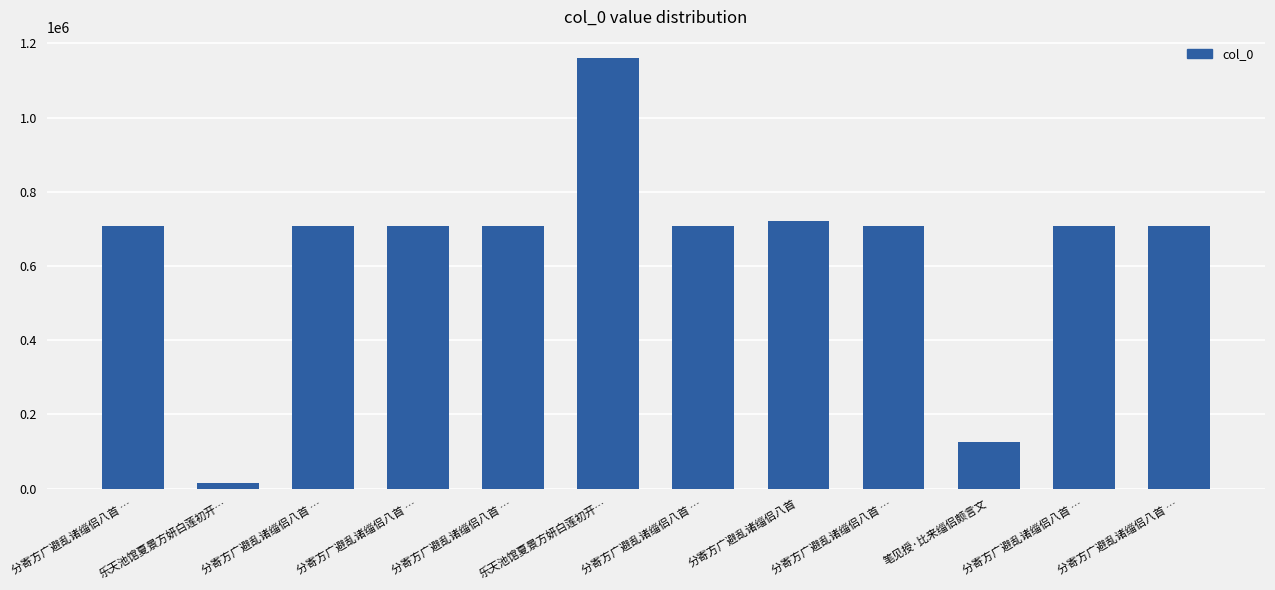

Are the bars horizontal?

No